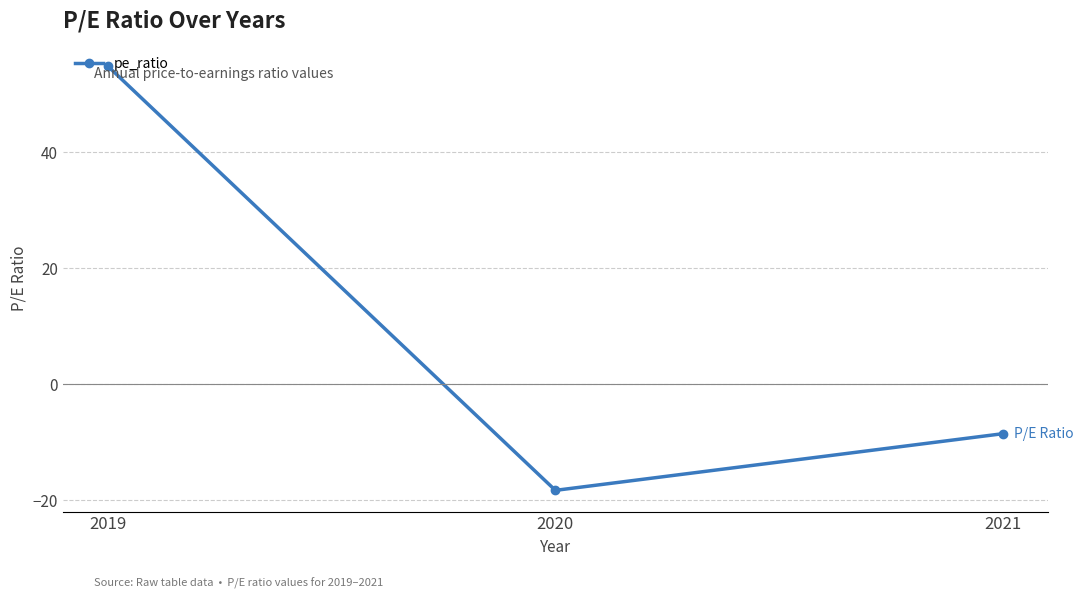

What is the maximum value shown in the chart?

54.9